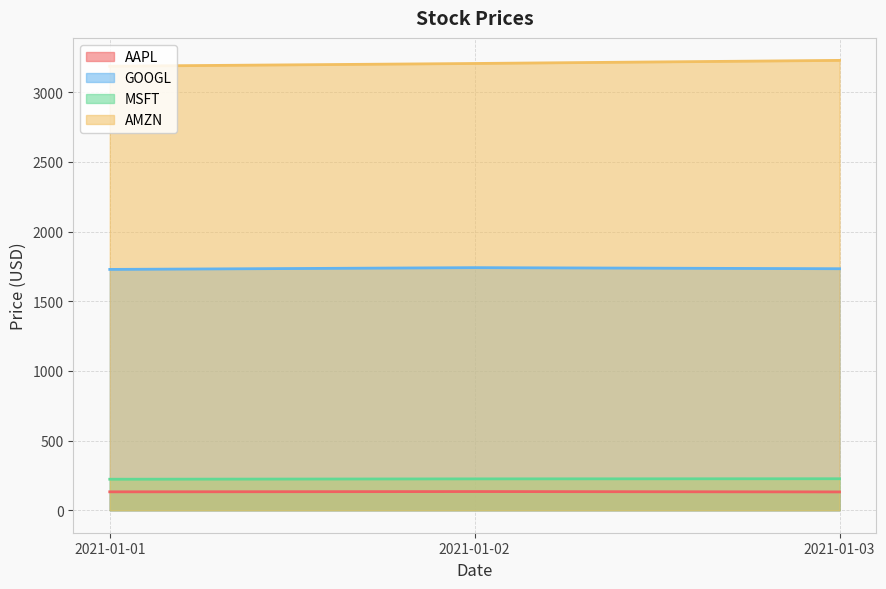

Which series changed the most between 2021-01-01 and 2021-01-02?

AMZN